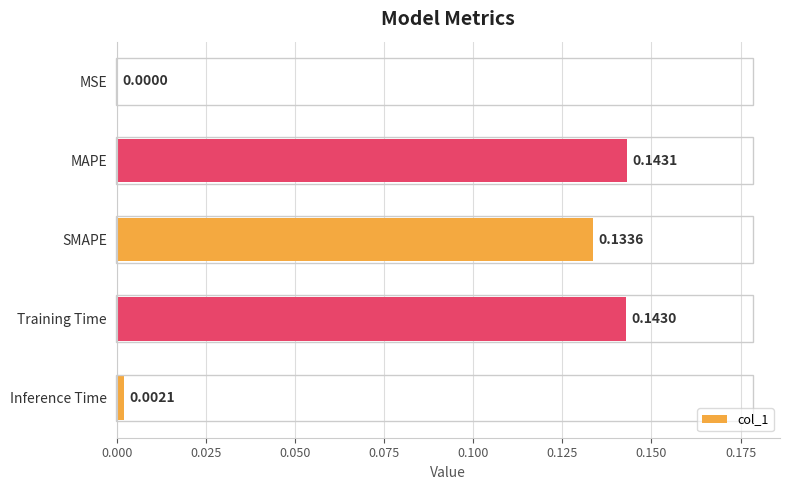

Where is the data nearest to the value 0?

MSE